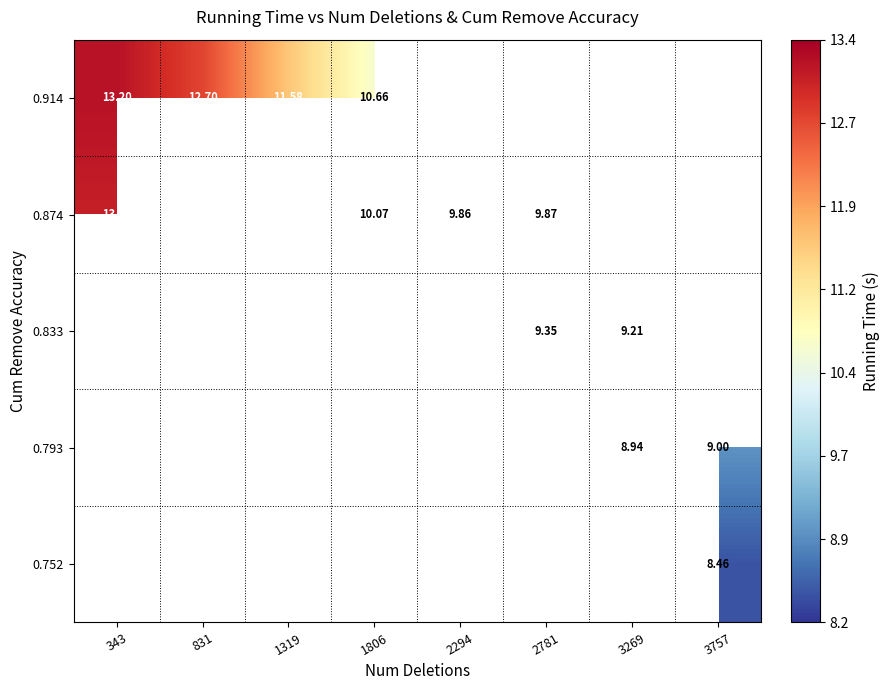

Is the value of 0.914 at 1806 greater than the value of 0.874 at 3269?

No